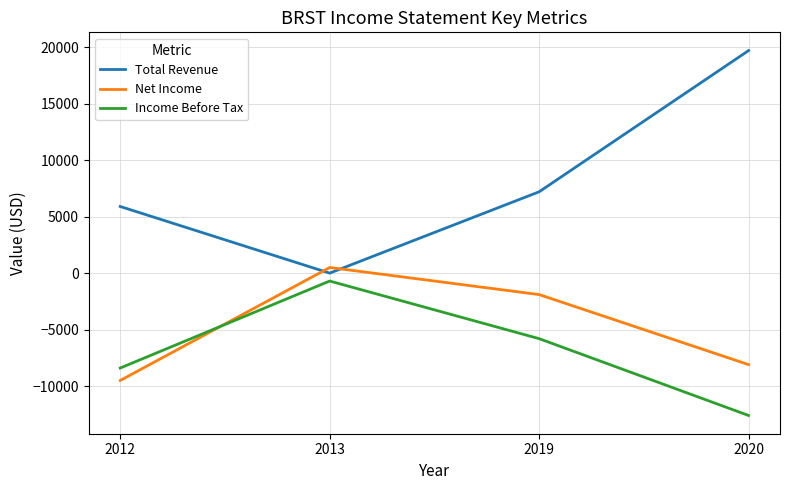

What is the difference between the maximum and minimum values in the Net Income series?

10000